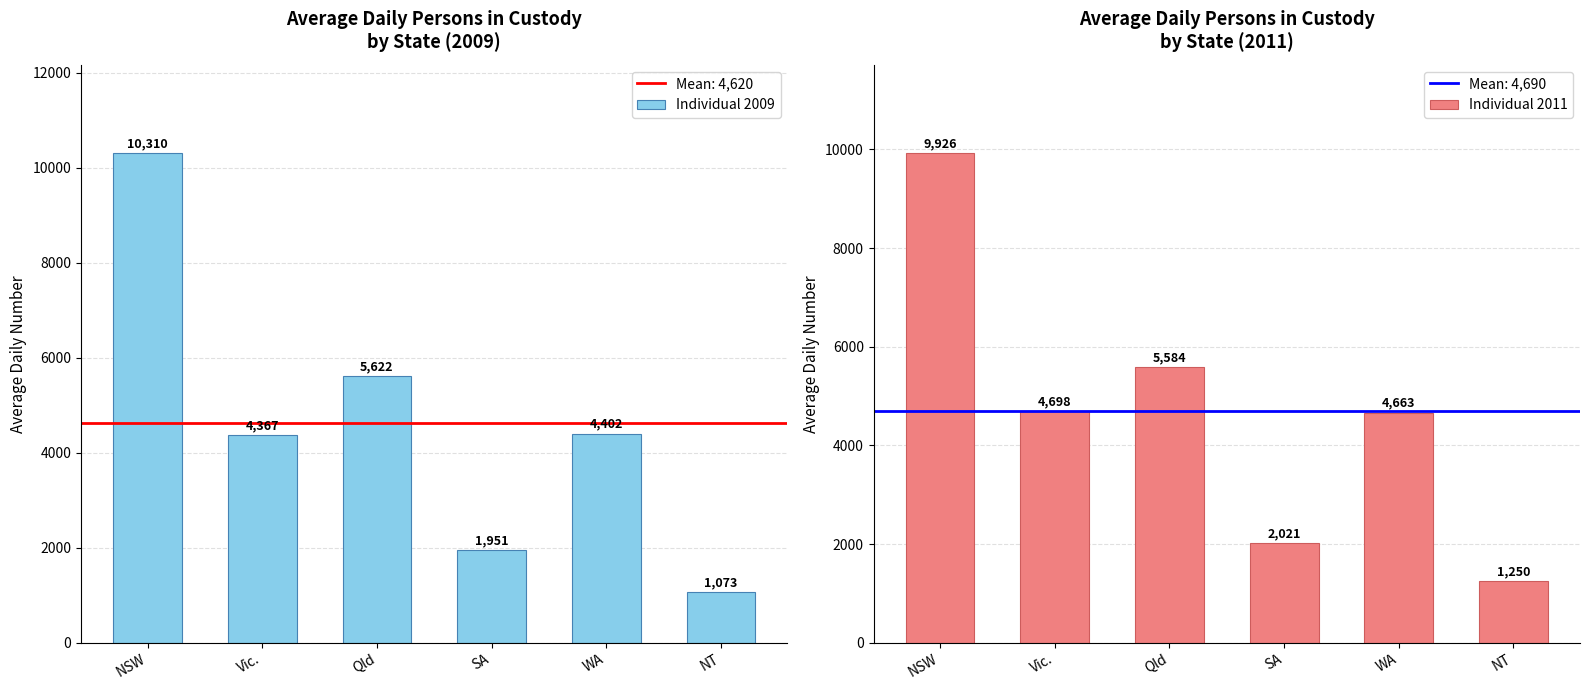

Which series has the largest total across all categories?

Individual 2011